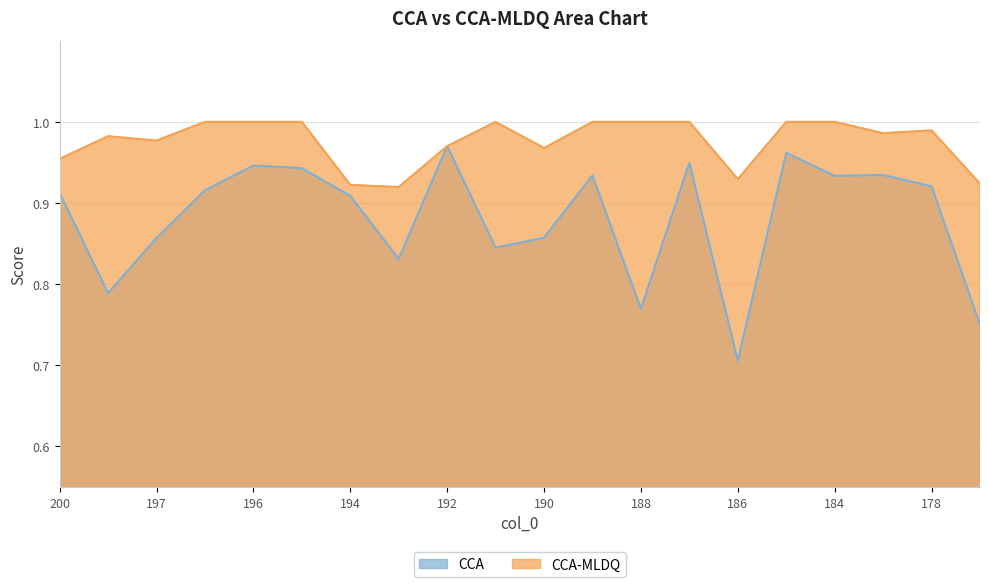

What is the smallest value displayed?

0.7